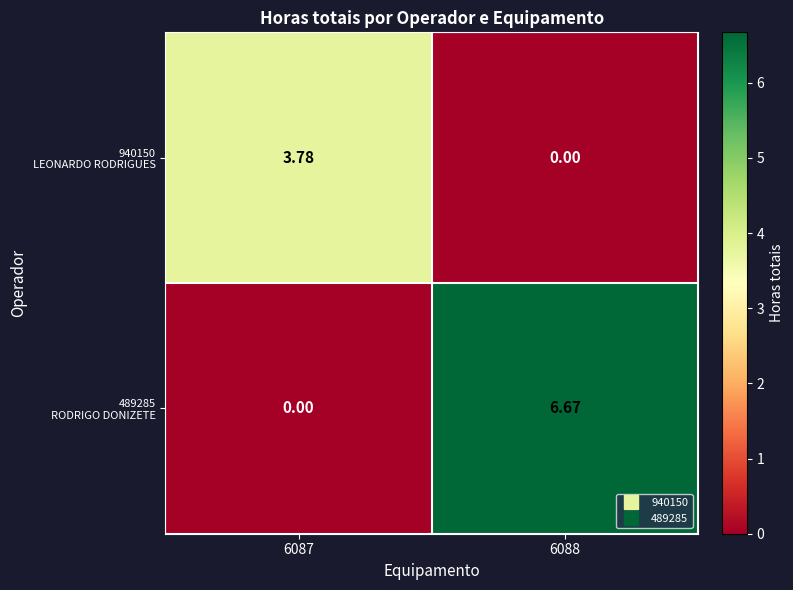

How many distinct data groups are displayed?

2